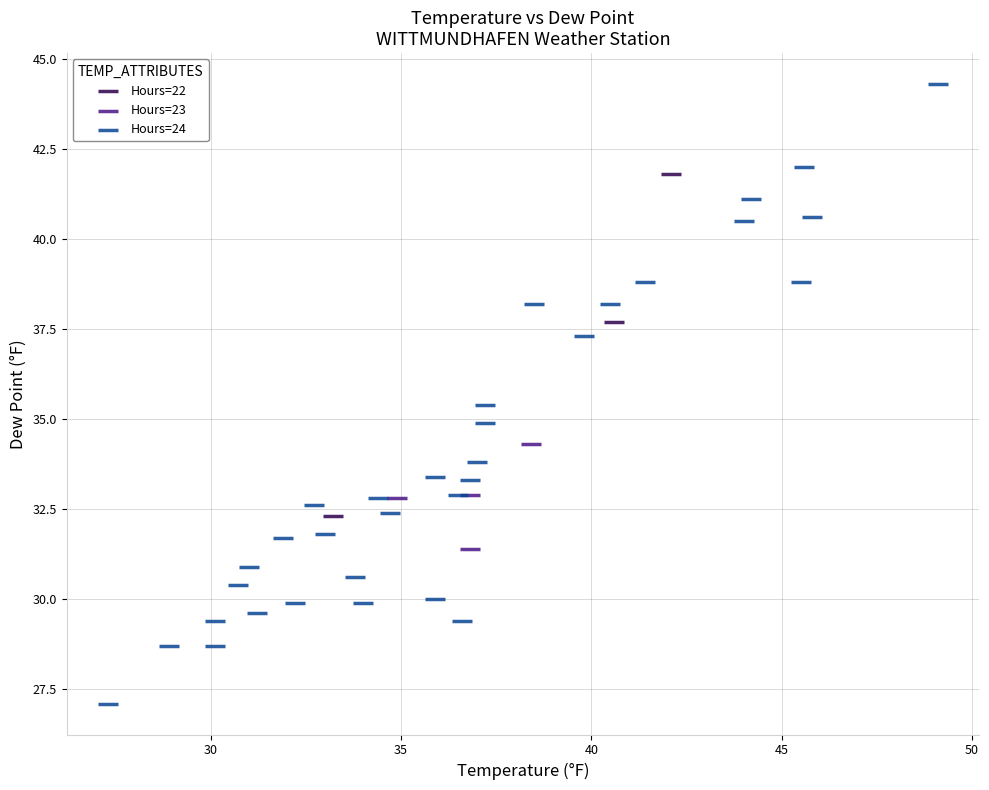

Which series contains the lowest Y value?

Hours=24